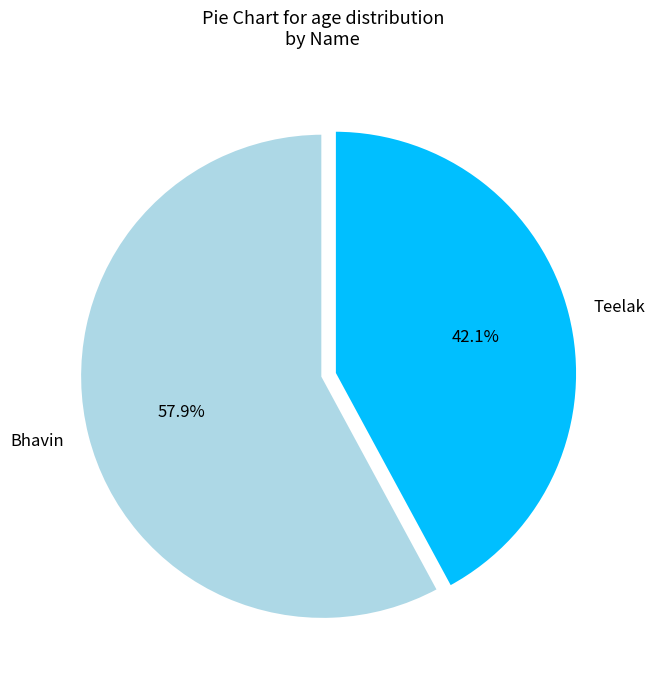

Rank the categories by value from lowest to highest.

Teelak, Bhavin